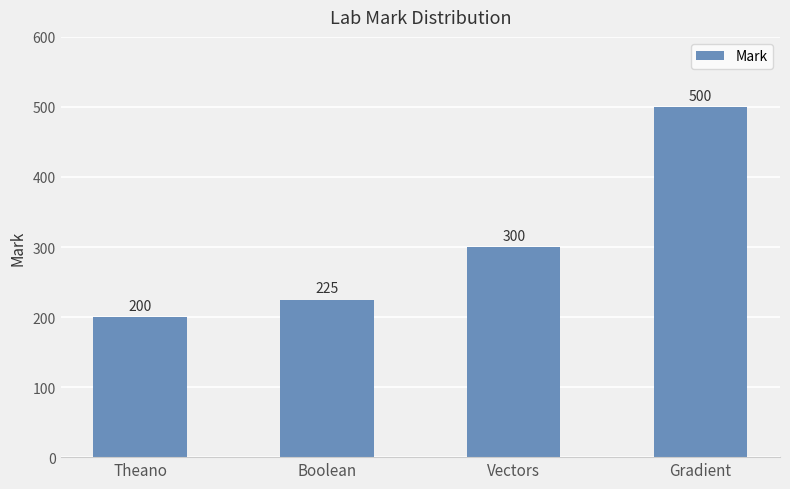

Reading left to right, what are all the values shown in this chart?

200	225	300	500